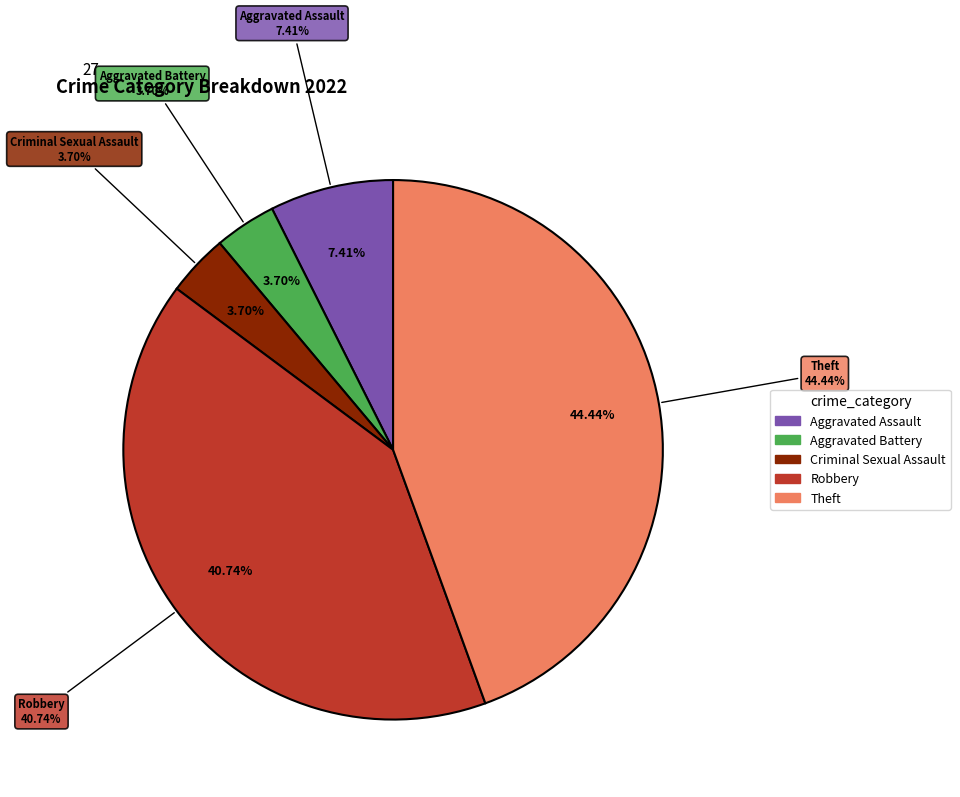

To the nearest percent, what portion does Aggravated Battery represent?

4%